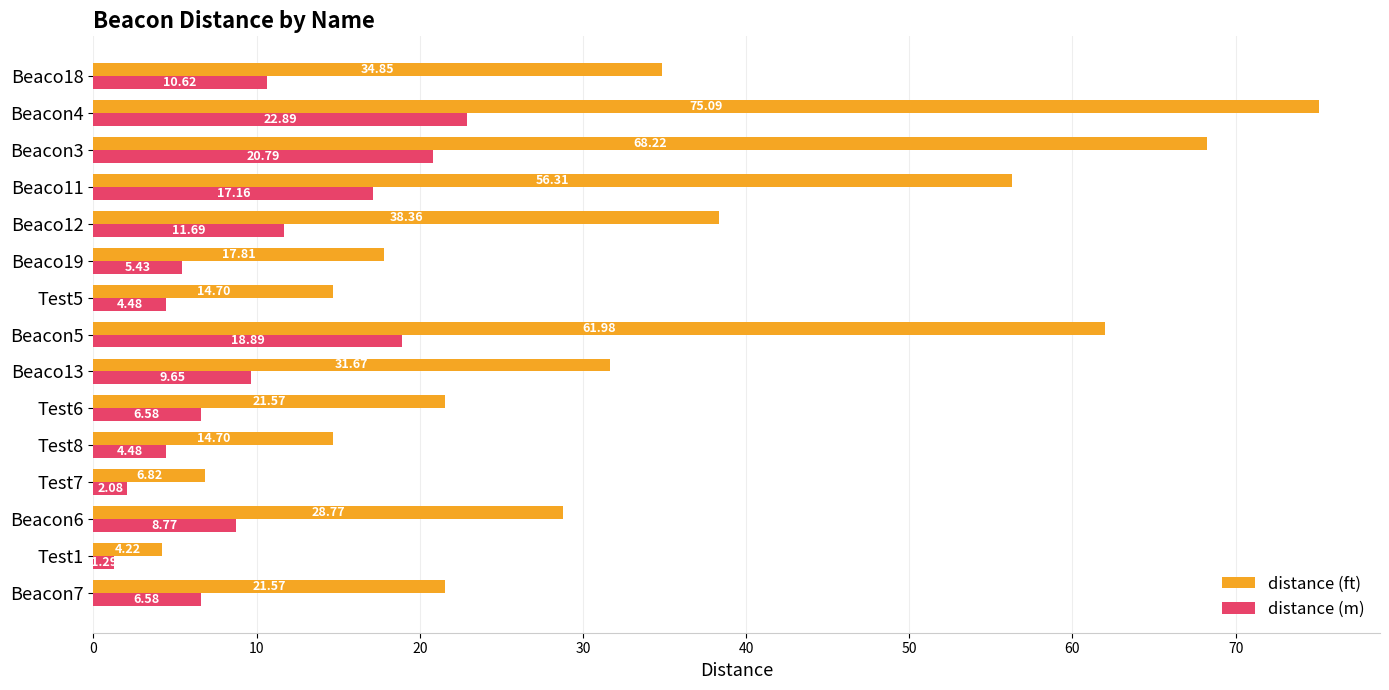

At which category is the sum across all series the highest?

Beacon4